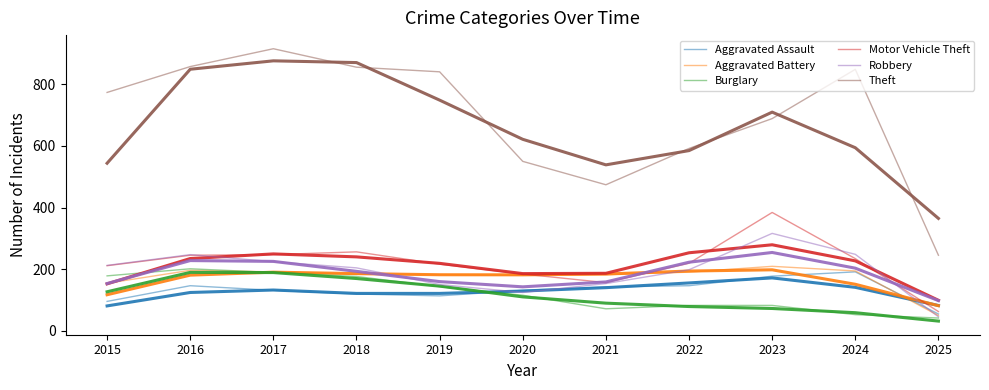

Does the chart have visible grid lines?

No